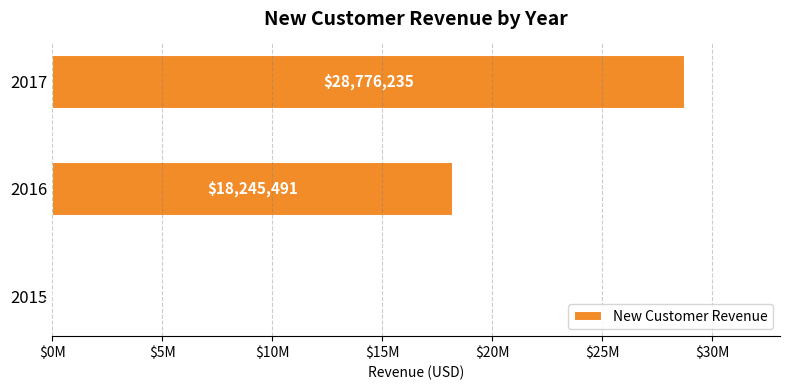

Are the bars horizontal?

Yes